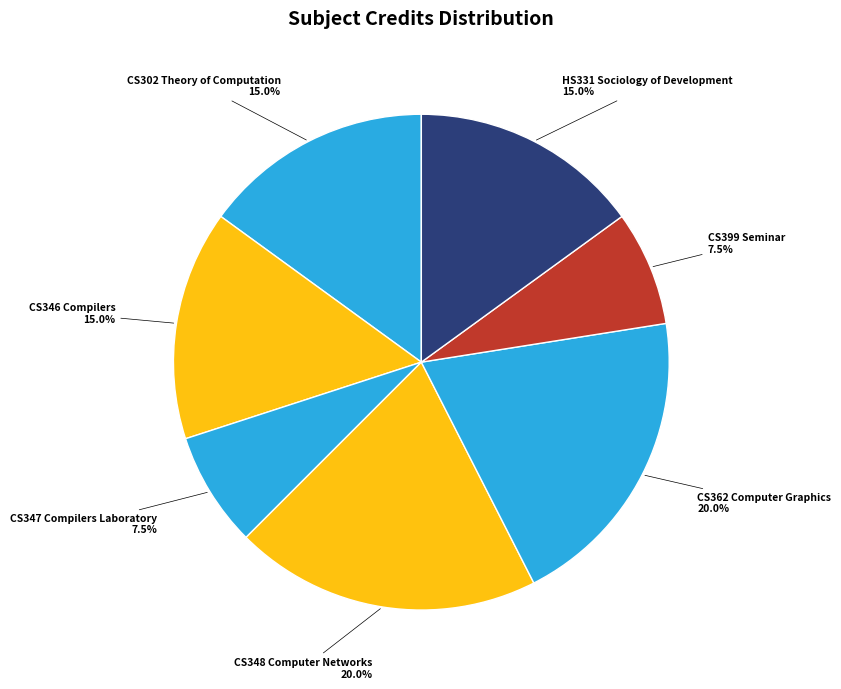

Which has a higher value, CS348 Computer Networks or CS346 Compilers?

CS348 Computer Networks